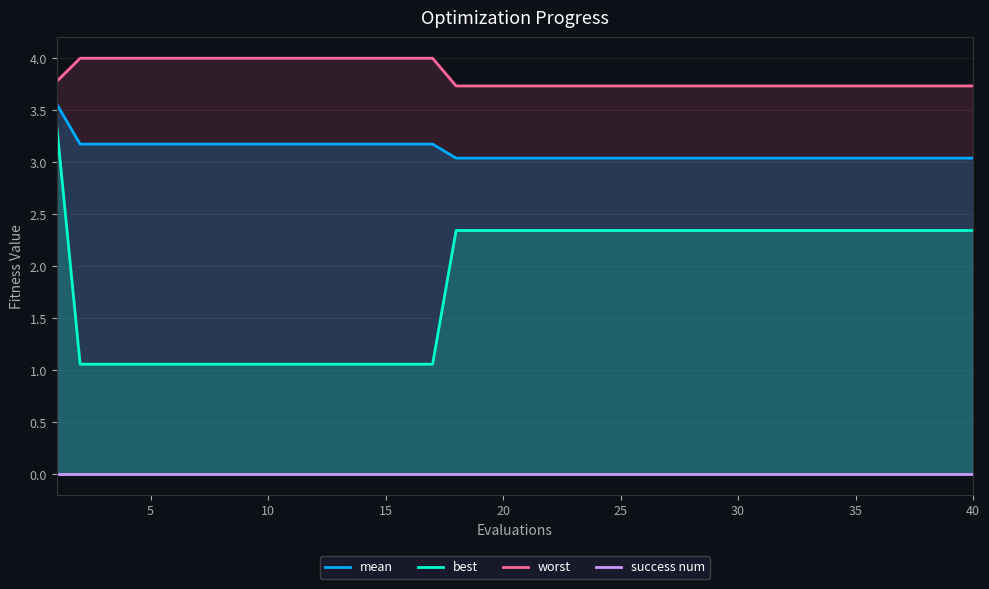

What are all the series names shown in the legend?

mean, best, worst, success num